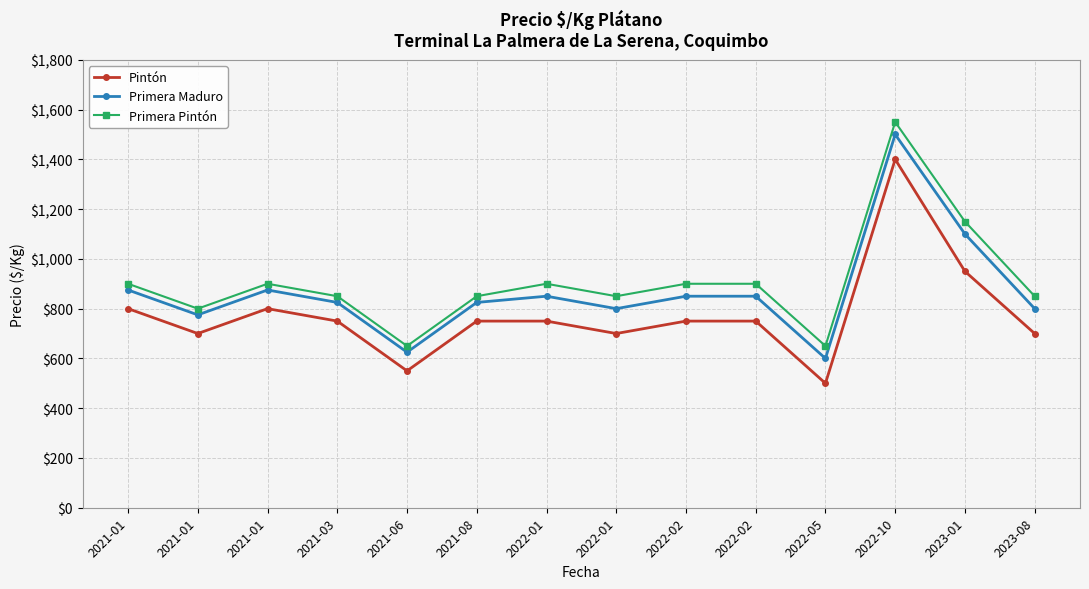

Reading left to right, transcribe all the data shown in this chart.

Pintón: 2021-01=800	2021-01=700	2021-01=800	2021-03=750	2021-06=550	2021-08=750	2022-01=750	2022-01=700	2022-02=750	2022-02=750	2022-05=500	2022-10=1400	2023-01=950	2023-08=700
Primera Maduro: 2021-01=875	2021-01=775	2021-01=875	2021-03=825	2021-06=625	2021-08=825	2022-01=850	2022-01=800	2022-02=850	2022-02=850	2022-05=600	2022-10=1500	2023-01=1100	2023-08=800
Primera Pintón: 2021-01=900	2021-01=800	2021-01=900	2021-03=850	2021-06=650	2021-08=850	2022-01=900	2022-01=850	2022-02=900	2022-02=900	2022-05=650	2022-10=1550	2023-01=1150	2023-08=850